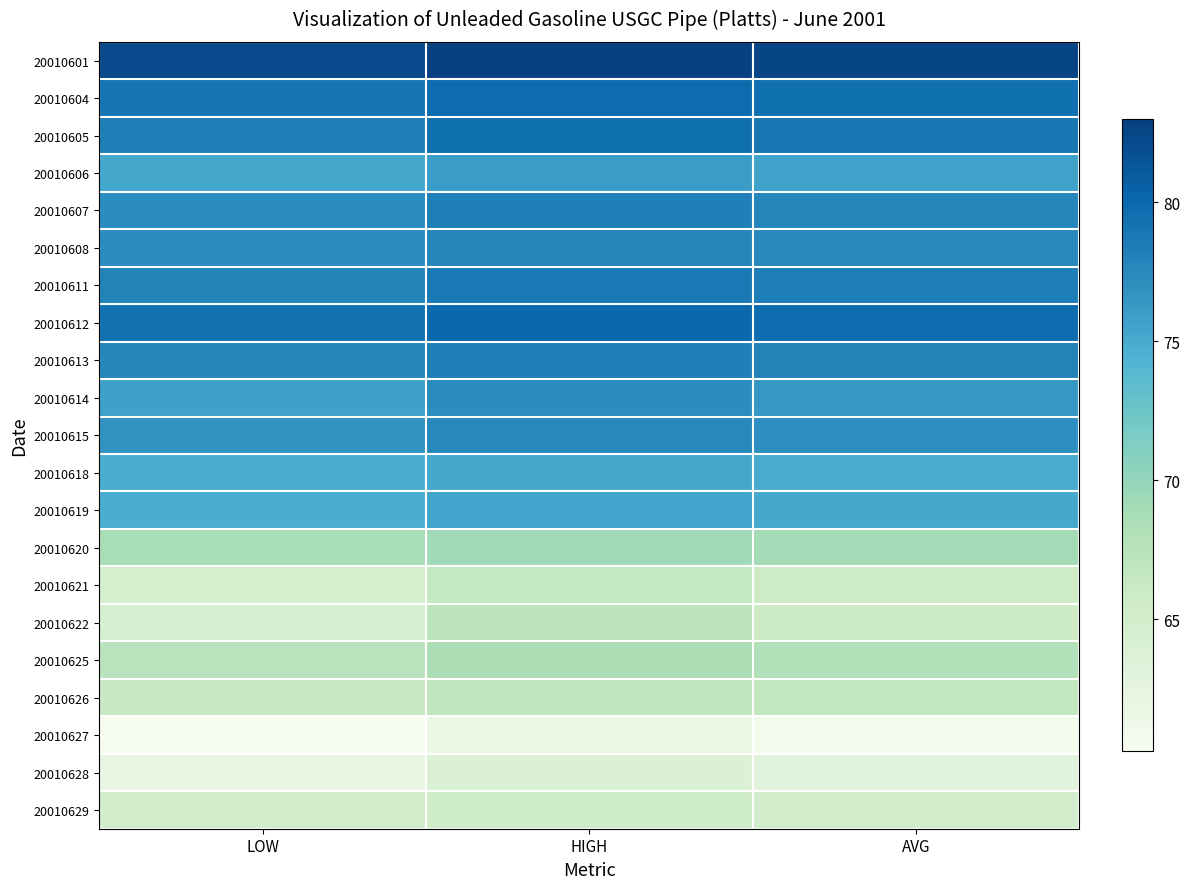

Reading right to left, list all the values displayed in this chart.

20010601: AVG=82.6	HIGH=83.0	LOW=82.2
20010604: AVG=79.4	HIGH=79.8	LOW=79.0
20010605: AVG=78.9	HIGH=79.5	LOW=78.2
20010606: AVG=75.6	HIGH=76.0	LOW=75.2
20010607: AVG=77.8	HIGH=78.2	LOW=77.2
20010608: AVG=77.5	HIGH=77.8	LOW=77.2
20010611: AVG=78.4	HIGH=78.8	LOW=78.0
20010612: AVG=79.6	HIGH=80.0	LOW=79.2
20010613: AVG=78.0	HIGH=78.2	LOW=77.8
20010614: AVG=76.5	HIGH=77.2	LOW=75.8
20010615: AVG=77.1	HIGH=77.5	LOW=76.8
20010618: AVG=75.0	HIGH=75.2	LOW=74.8
20010619: AVG=75.1	HIGH=75.5	LOW=74.8
20010620: AVG=69.0	HIGH=69.2	LOW=68.8
20010621: AVG=65.6	HIGH=66.5	LOW=64.8
20010622: AVG=65.9	HIGH=67.2	LOW=64.5
20010625: AVG=68.0	HIGH=68.5	LOW=67.5
20010626: AVG=66.6	HIGH=67.0	LOW=66.2
20010627: AVG=60.9	HIGH=61.5	LOW=60.2
20010628: AVG=63.0	HIGH=63.8	LOW=62.2
20010629: AVG=65.2	HIGH=65.5	LOW=65.0